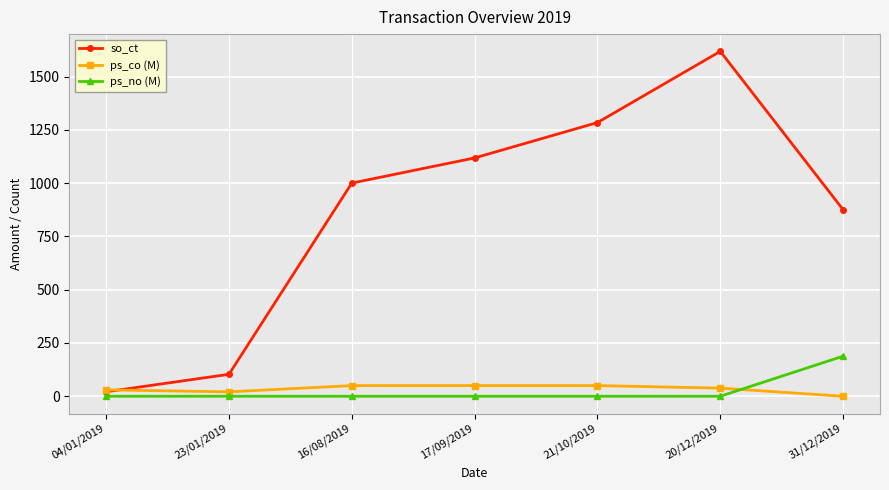

Reading left to right, extract all data points from this chart.

so_ct: 04/01/2019=21.0	23/01/2019=103.0	16/08/2019=1000.0	17/09/2019=1118.0	21/10/2019=1284.0	20/12/2019=1618.0	31/12/2019=875.0
ps_co (M): 04/01/2019=30.0	23/01/2019=20.7	16/08/2019=50.0	17/09/2019=50.0	21/10/2019=50.0	20/12/2019=38.2	31/12/2019=0.0
ps_no (M): 04/01/2019=0.0	23/01/2019=0.0	16/08/2019=0.0	17/09/2019=0.0	21/10/2019=0.0	20/12/2019=0.0	31/12/2019=188.2